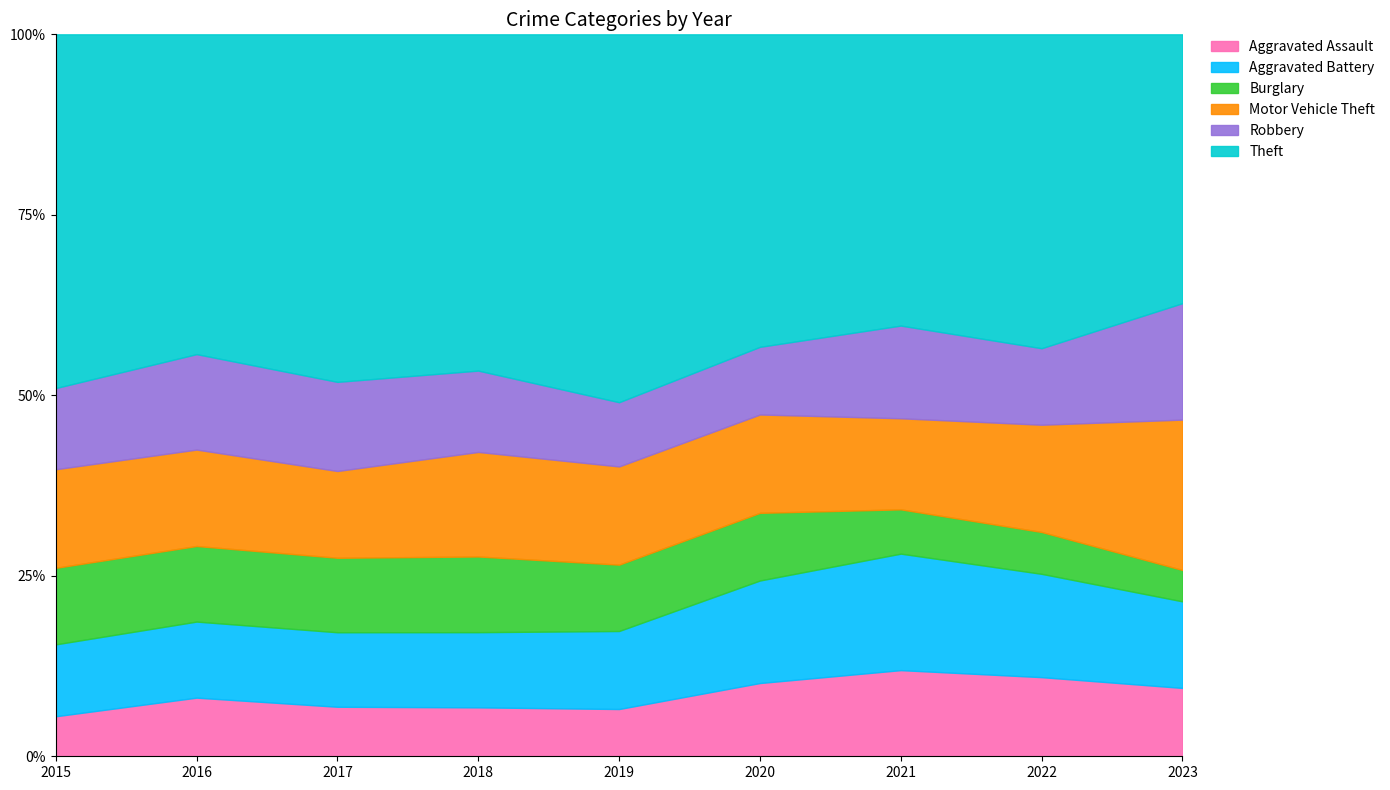

Count the number of data series in this chart.

6